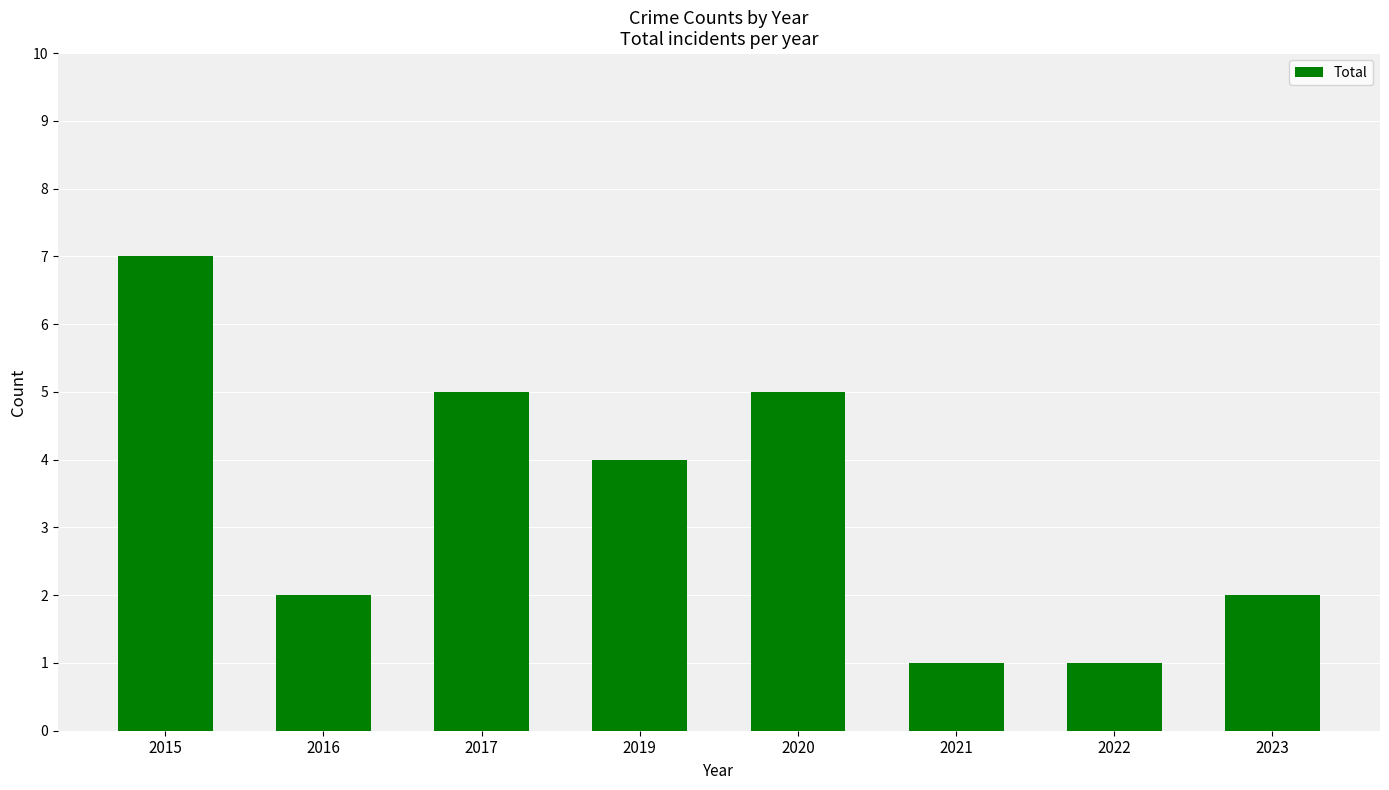

How many categories are shown in the chart?

8